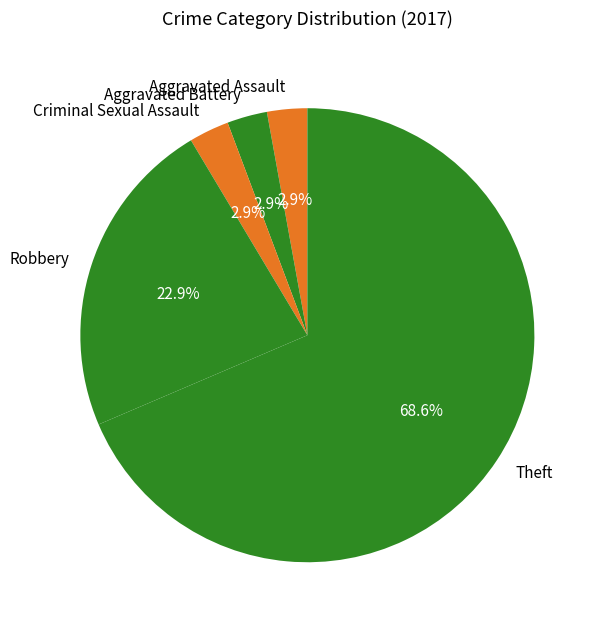

The Theft slice represents 69% of the pie. True or false?

True